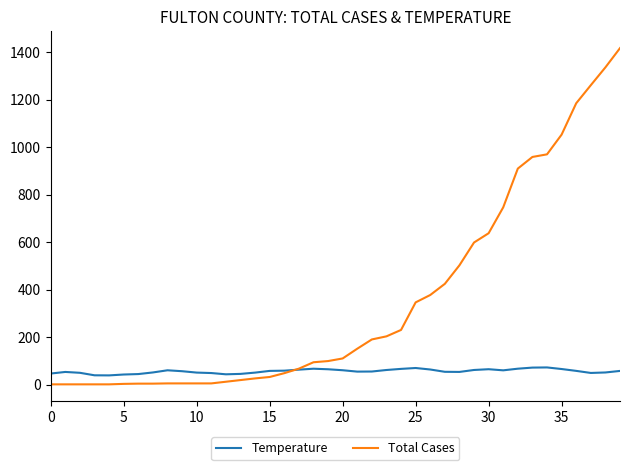

List the series in order of their overall mean, highest first.

Total Cases, Temperature